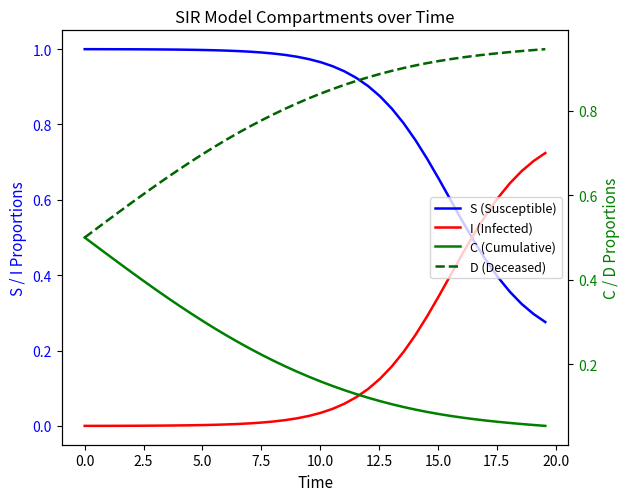

True or false: C (Cumulative) and D (Deceased) intersect in this chart.

False